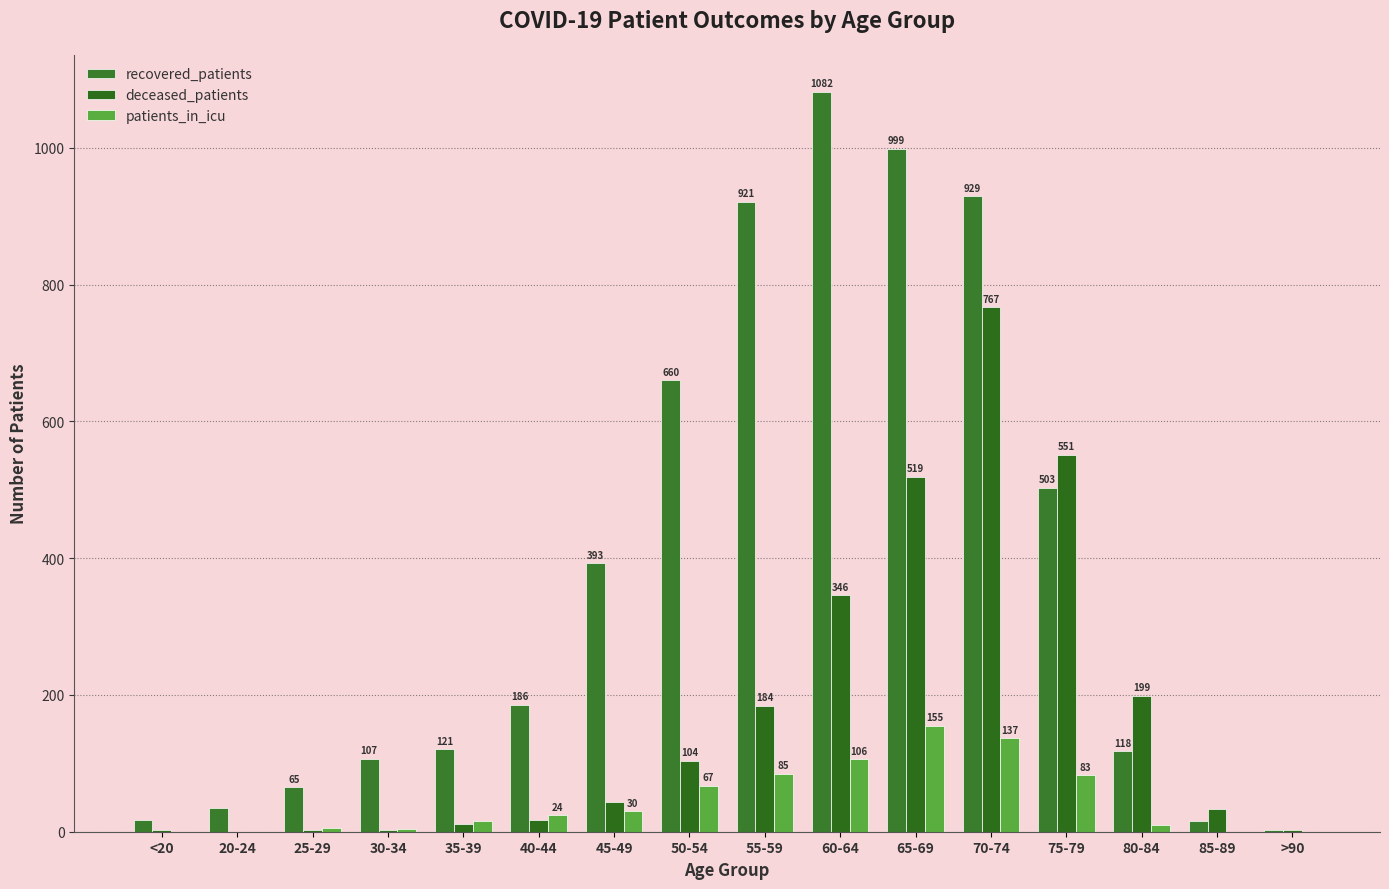

Are the bars horizontal?

No